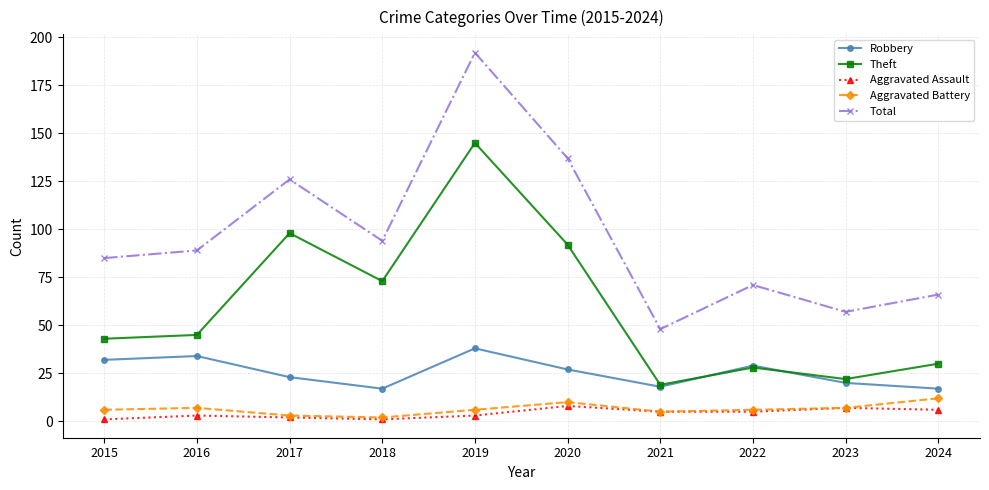

True or false: Robbery and Aggravated Battery cross at least once.

False